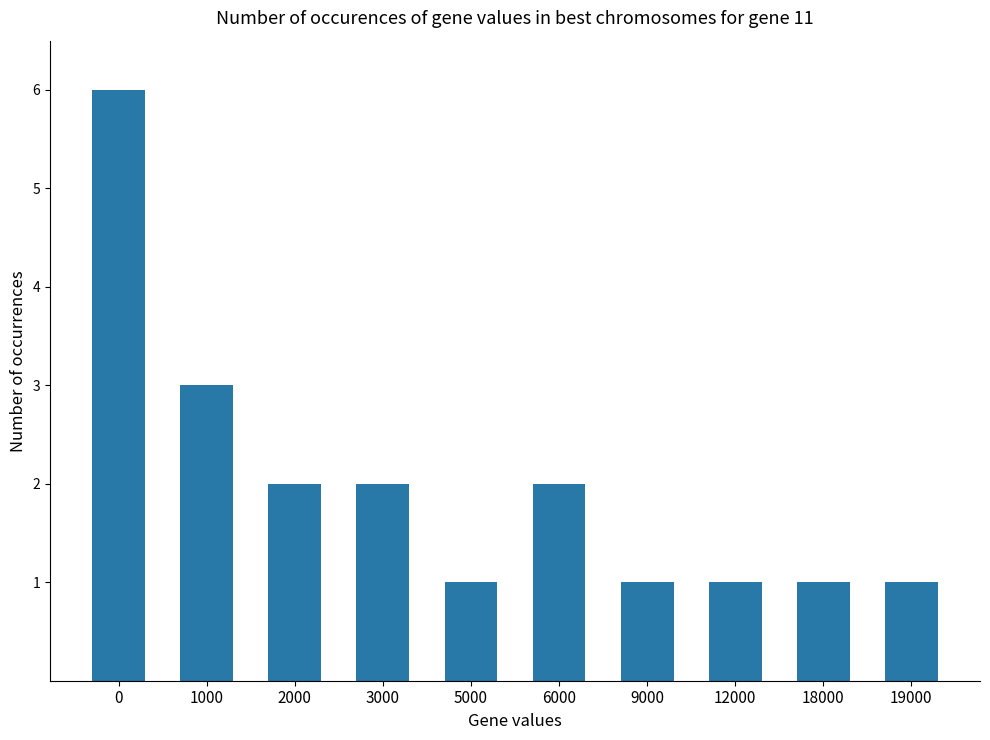

Between 1000 and 6000, which is larger?

1000